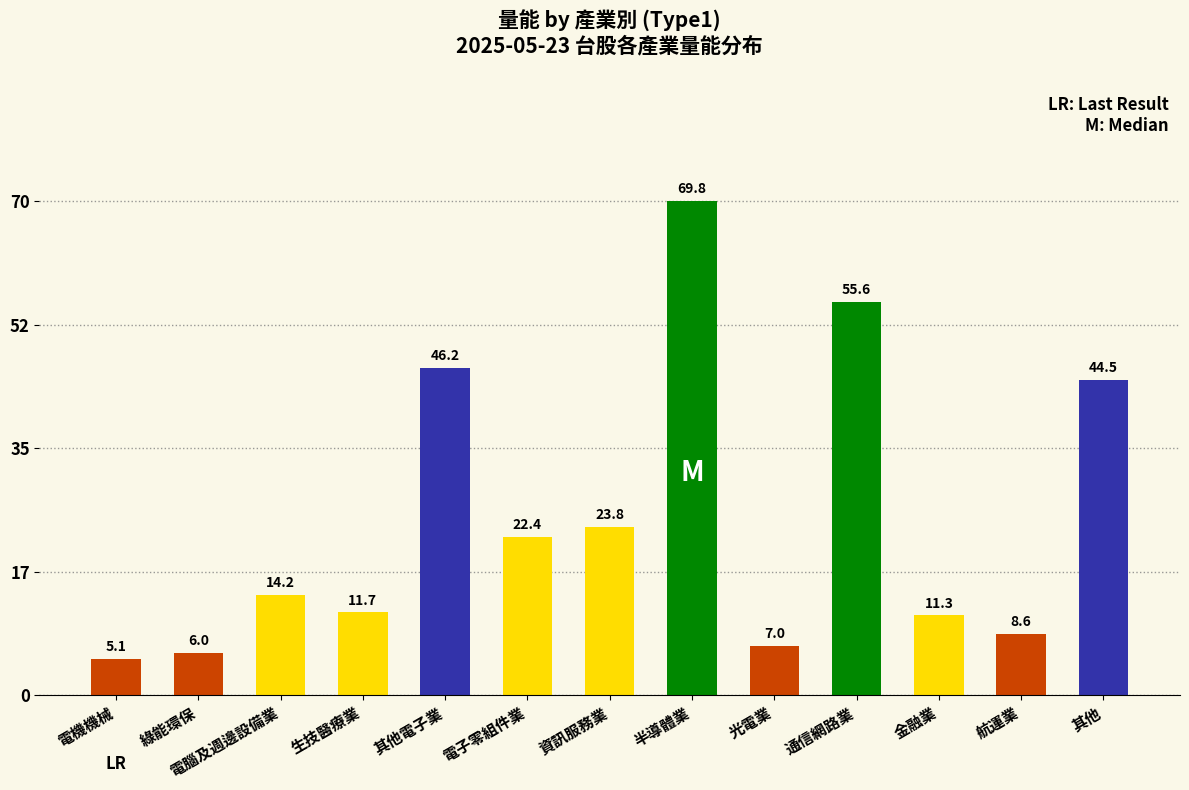

Reading left to right, list all the values displayed in this chart.

5.1	6.0	14.2	11.7	46.2	22.4	23.8	69.8	7.0	55.6	11.3	8.6	44.5